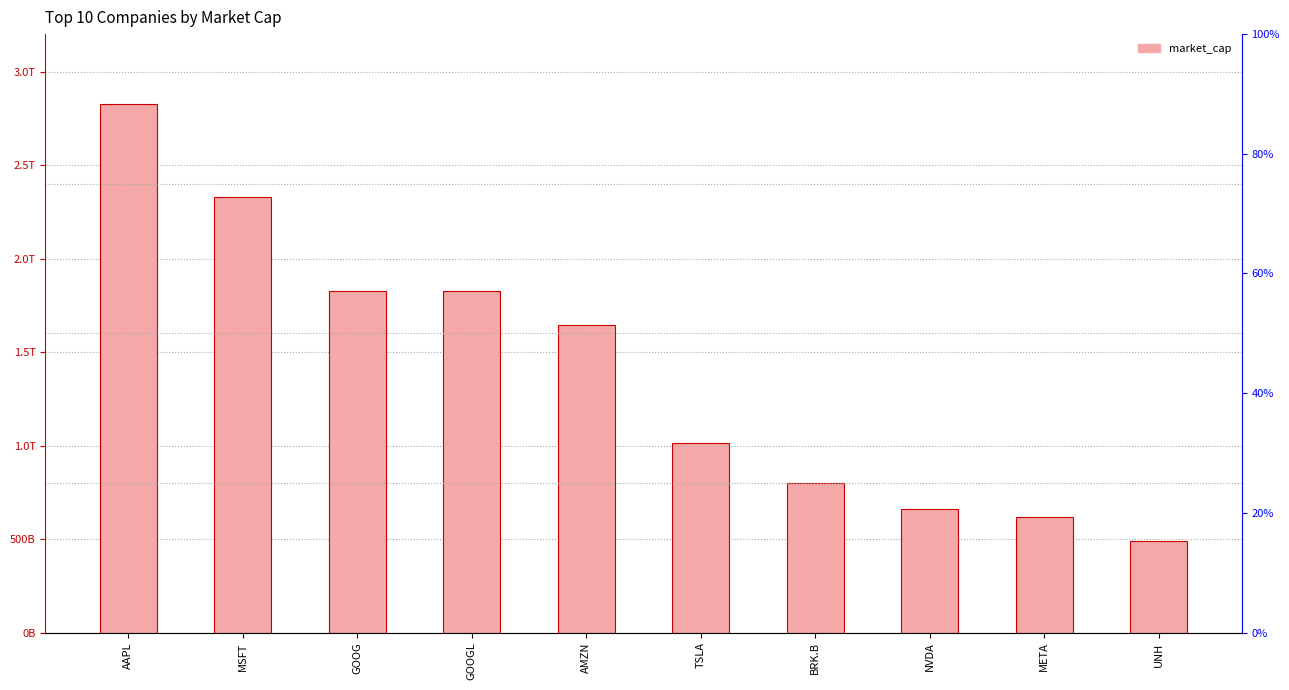

What is the maximum value shown in the chart?

2825000000000